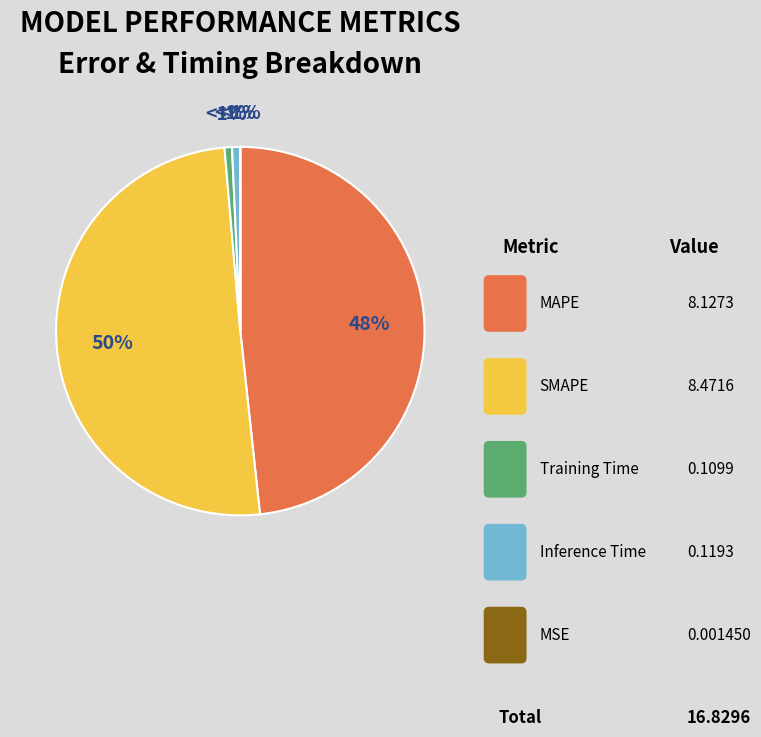

Is SMAPE the majority of the pie?

Yes